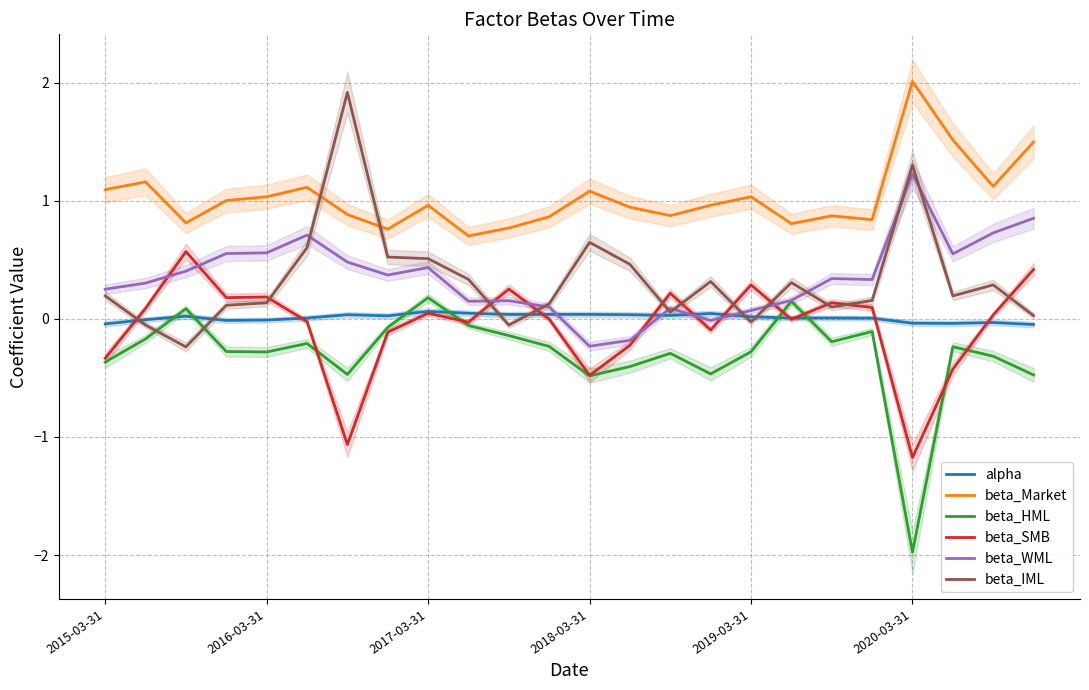

What is the highest value of the beta_WML series?

1.2